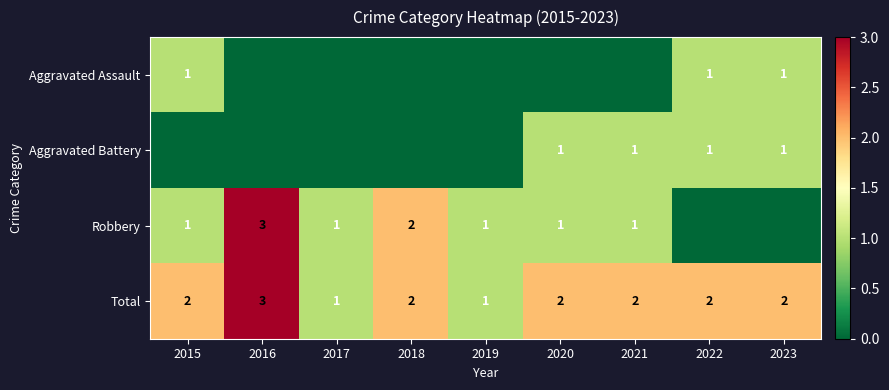

What is the total value across all series at 2018?

4